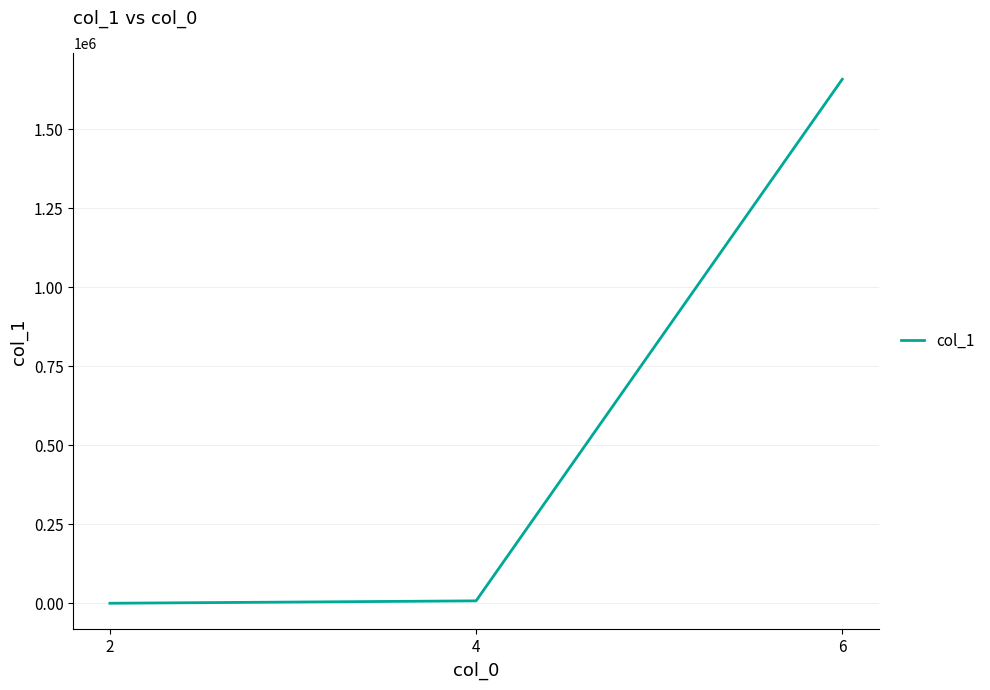

The value at 6 is 654279. True or false?

False